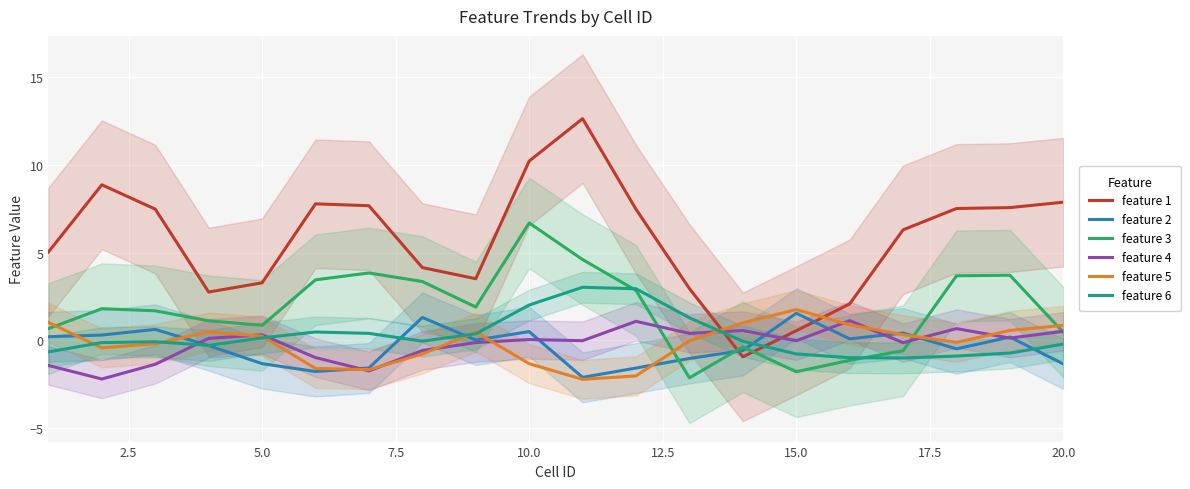

Which series has the largest total across all categories?

feature 1